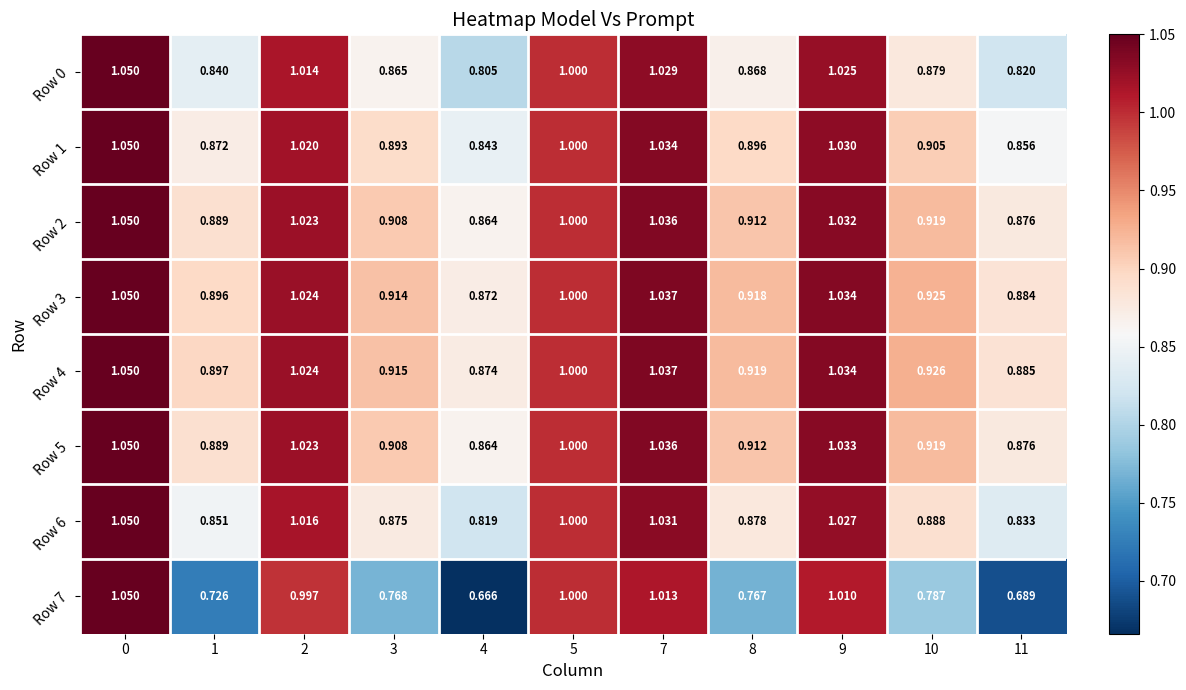

Is the value of Row 0 at 1 greater than the value of Row 3 at 11?

No